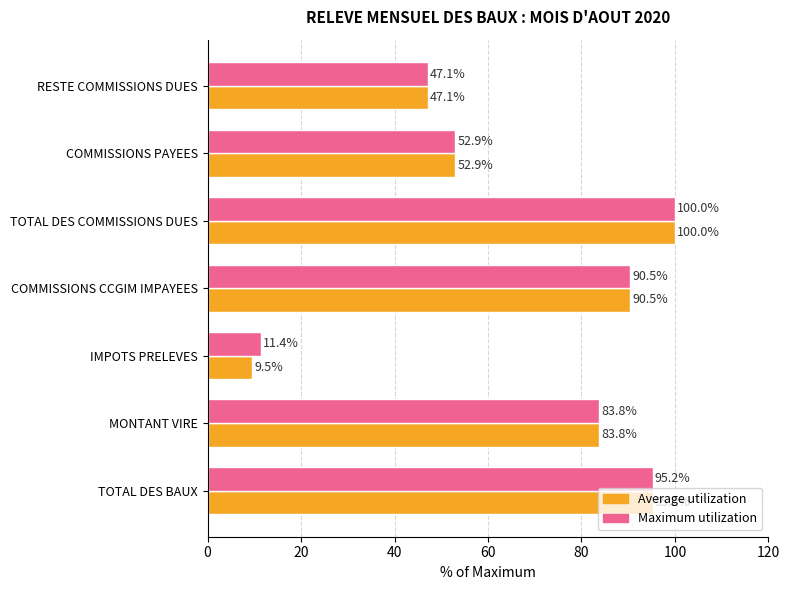

What is the difference between the maximum and minimum values in the Average utilization series?

90.5